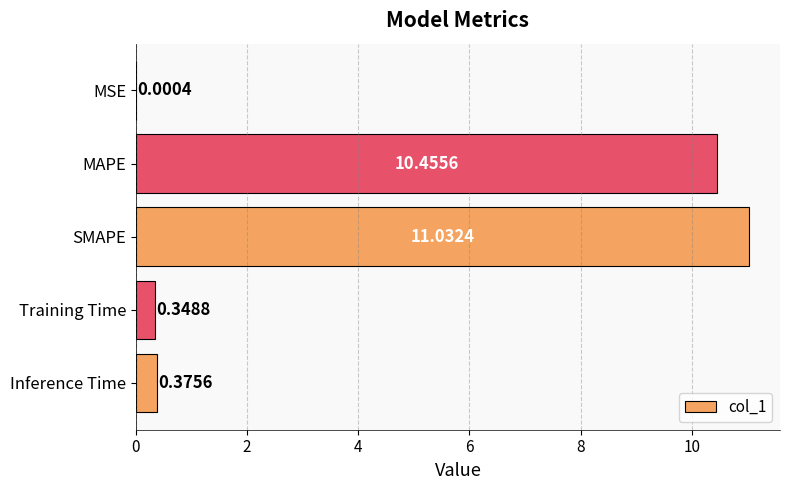

Where is the data nearest to the value 5?

Inference Time